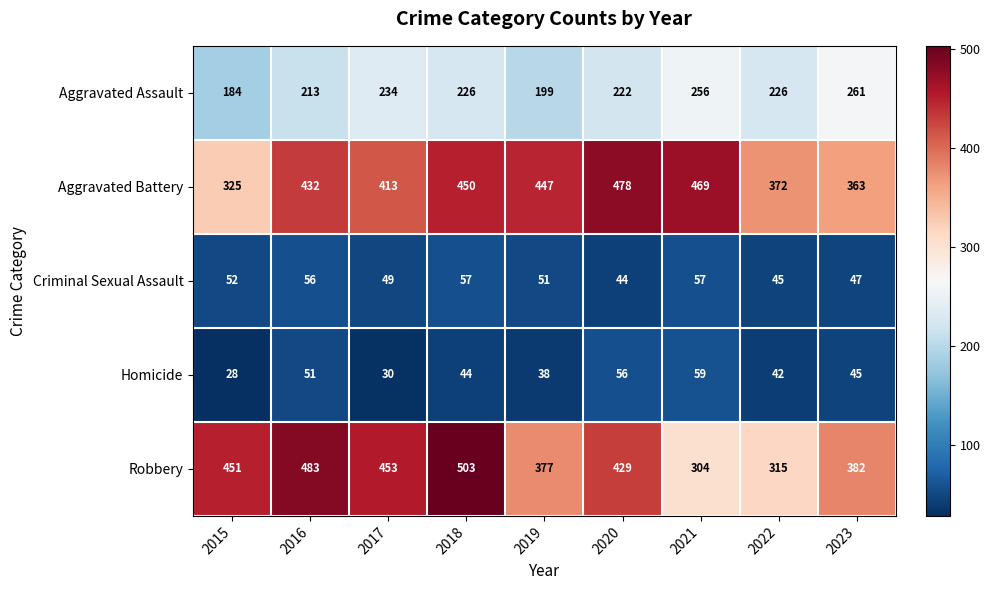

Which label corresponds to the largest value in the chart?

2018